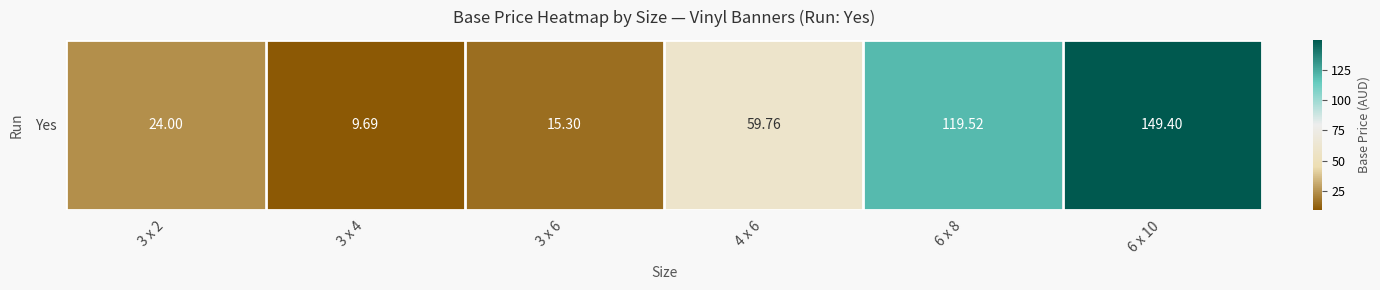

Is it true that the value at 3 x 4 is 6.3?

False